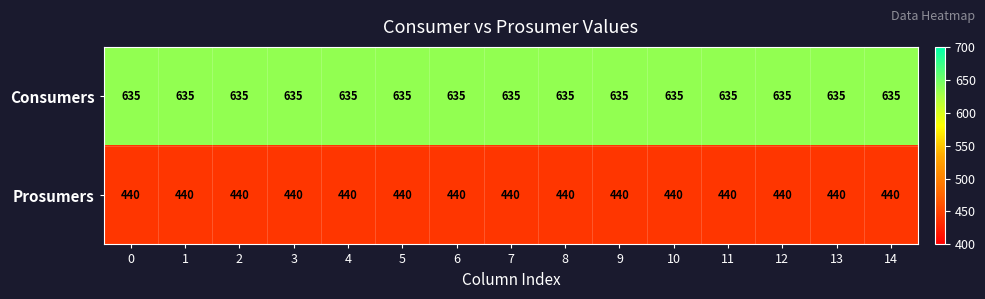

Which series has the largest total across all categories?

Consumers